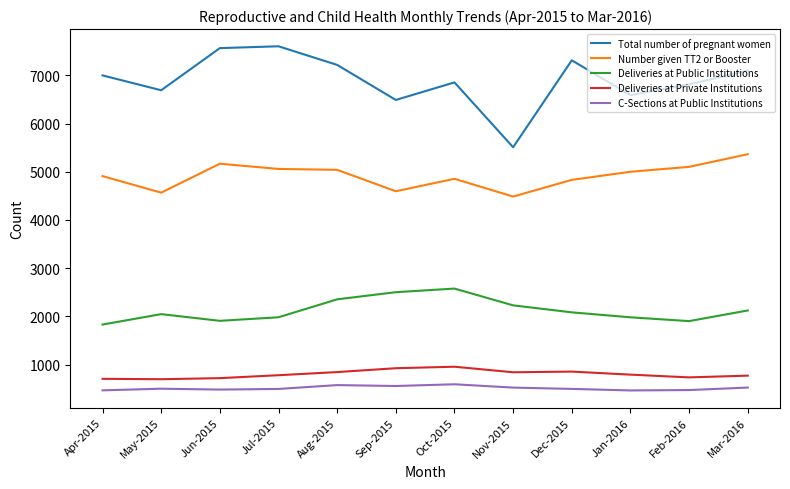

What is the smallest value displayed?

464